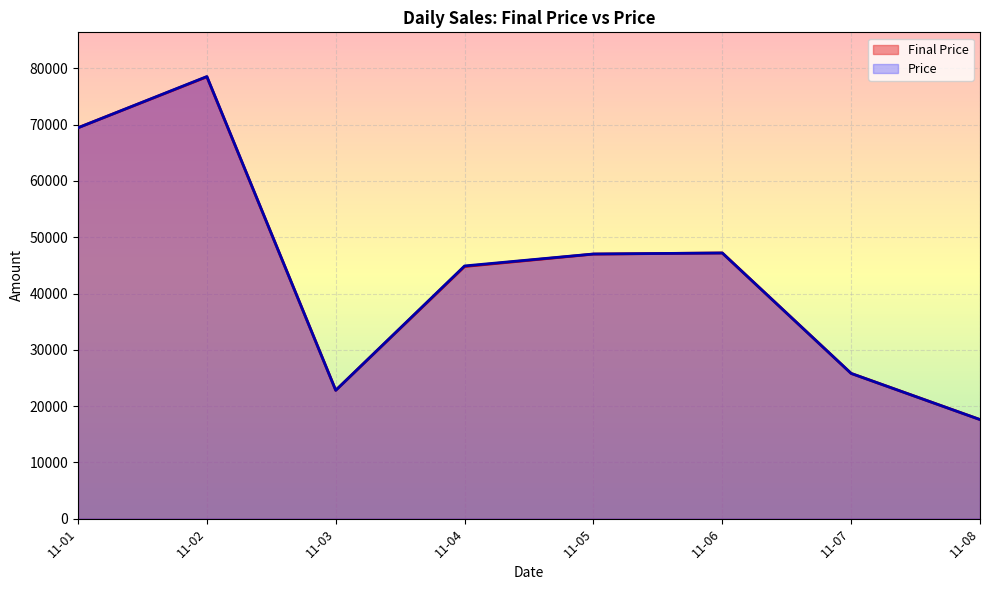

Where does the Final Price series first go above 5700?

2023-11-01